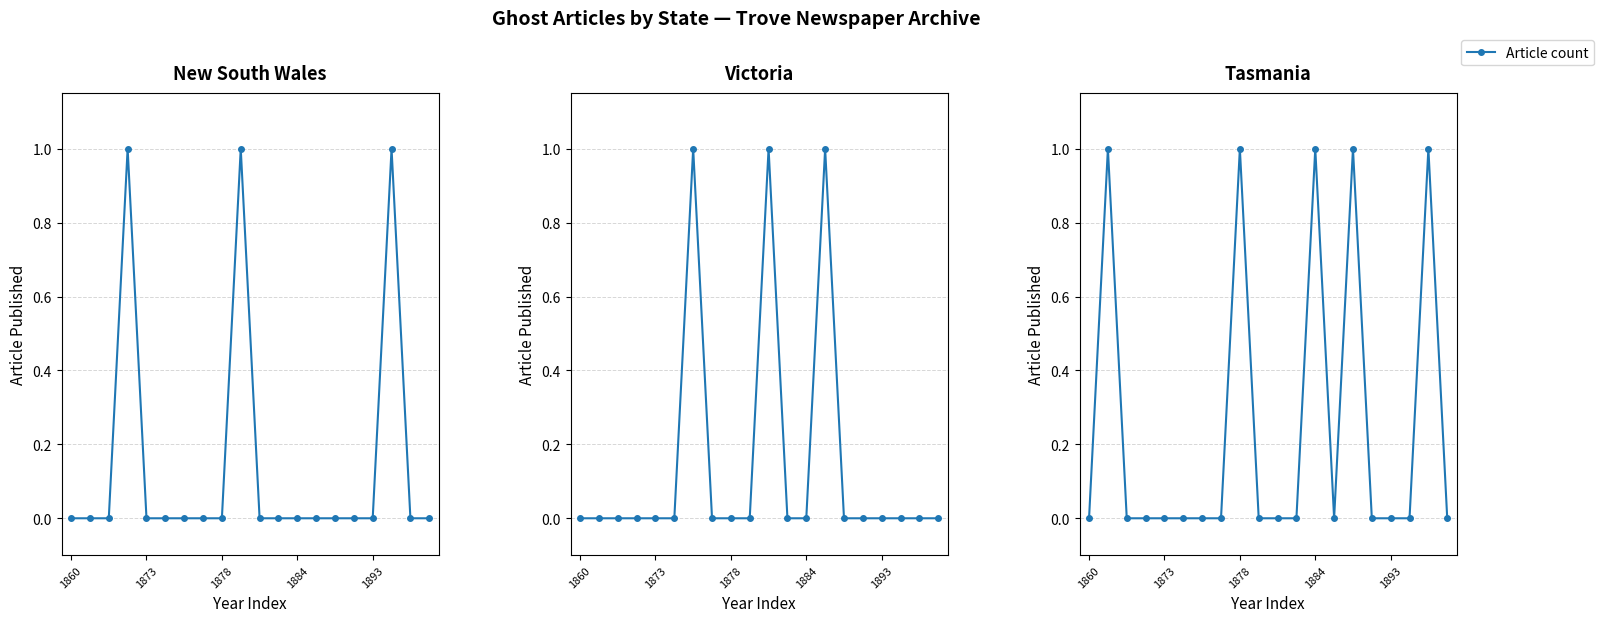

How many interior local valleys (lower than both neighbors) does the data have?

1